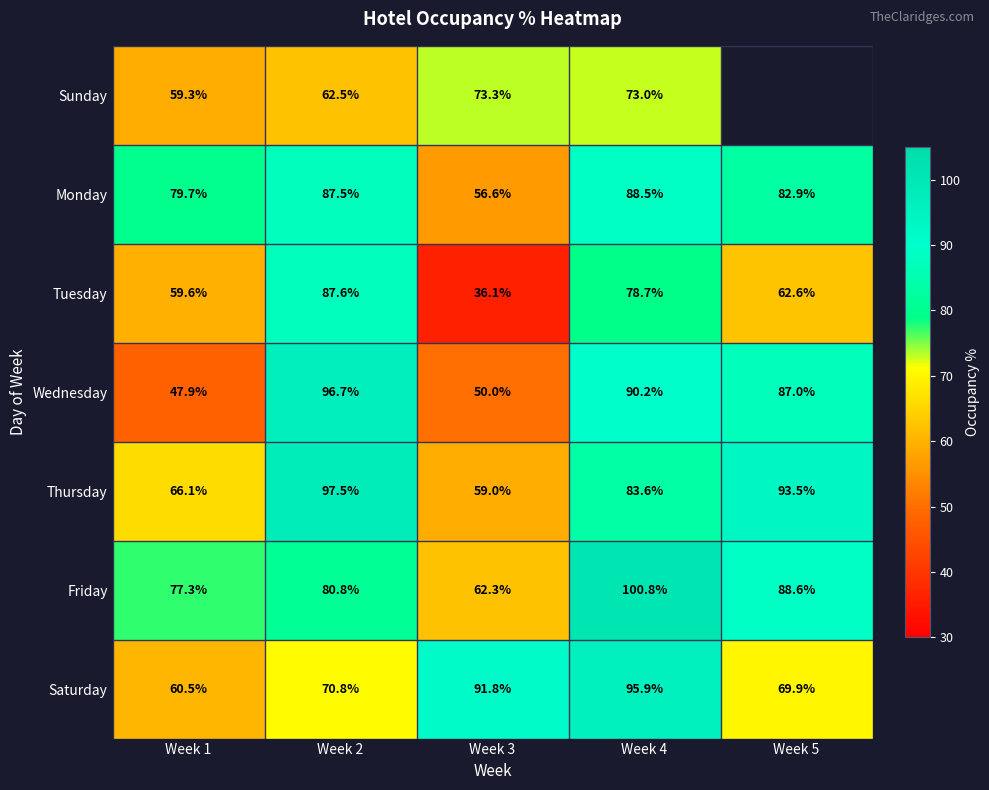

Is the value of Monday at Week 1 greater than the value of Thursday at Week 5?

No